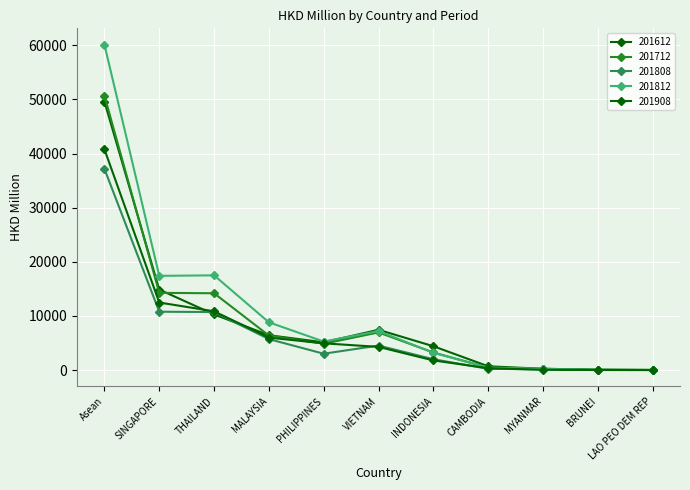

Rank the categories by 201612 value from lowest to highest.

LAO PEO DEM REP, BRUNEI, MYANMAR, CAMBODIA, INDONESIA, PHILIPPINES, MALAYSIA, VIETNAM, THAILAND, SINGAPORE, Asean